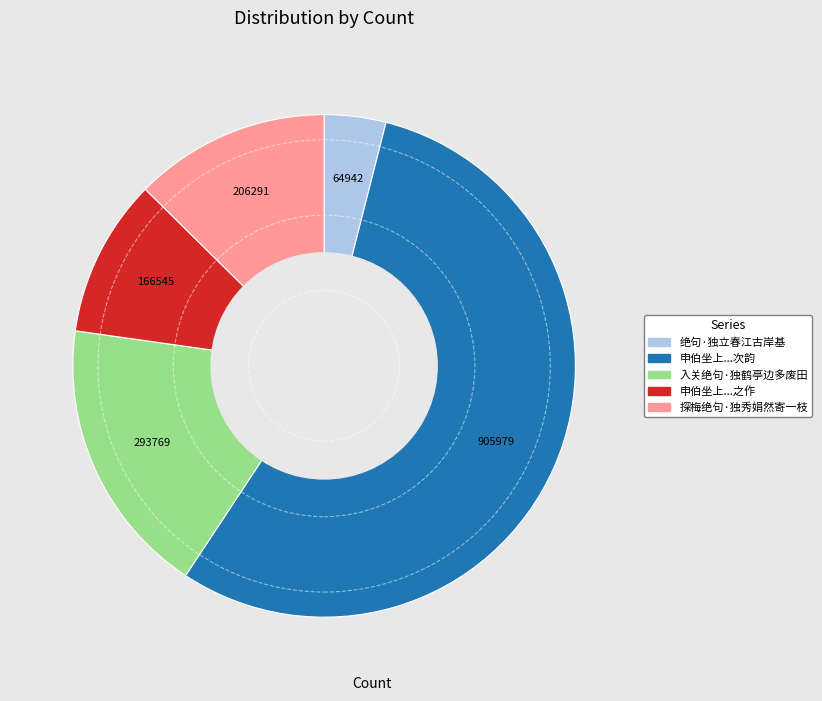

How many segments does this pie chart have?

5